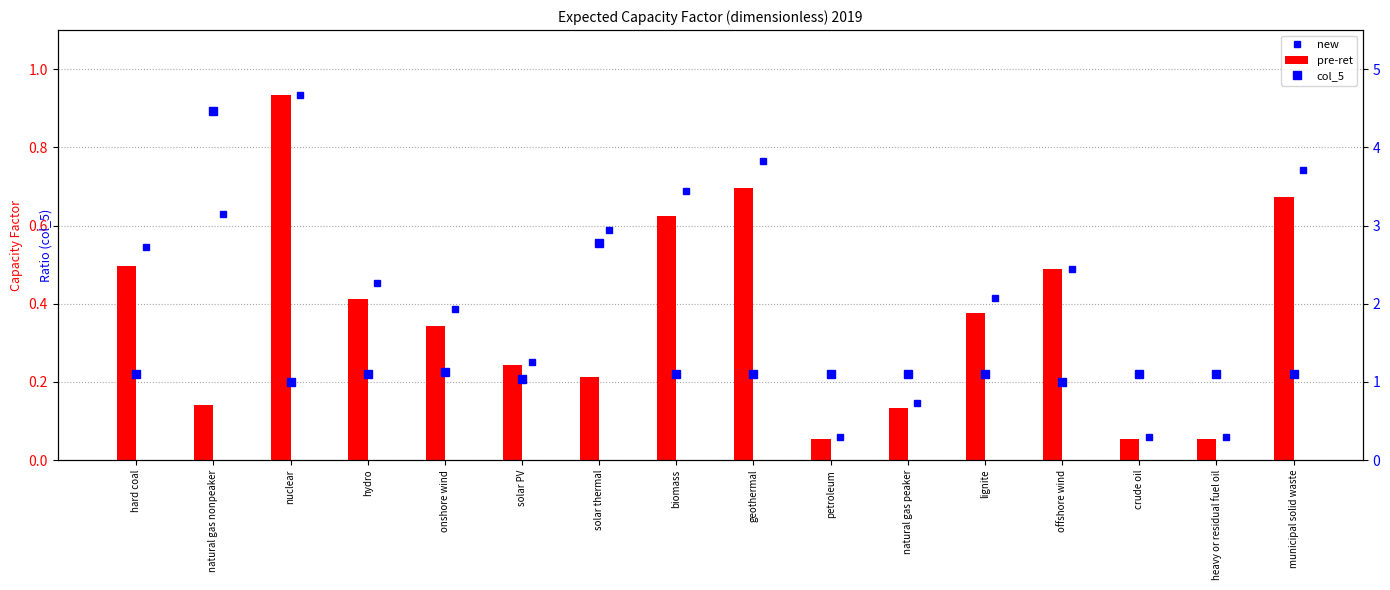

How many categories are shown in the chart?

16